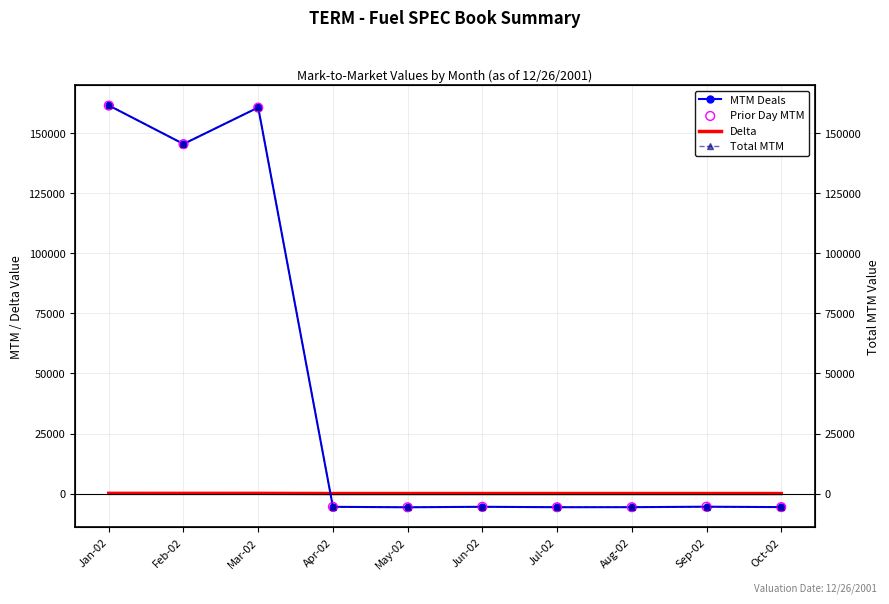

Which series reaches the maximum Y coordinate?

MTM Deals